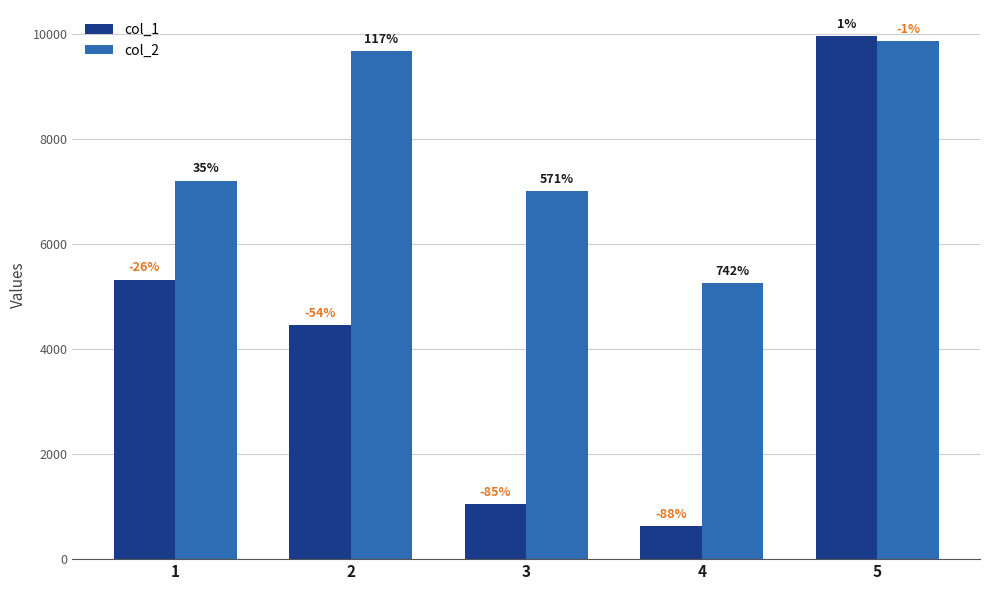

How many groups of bars are there?

5